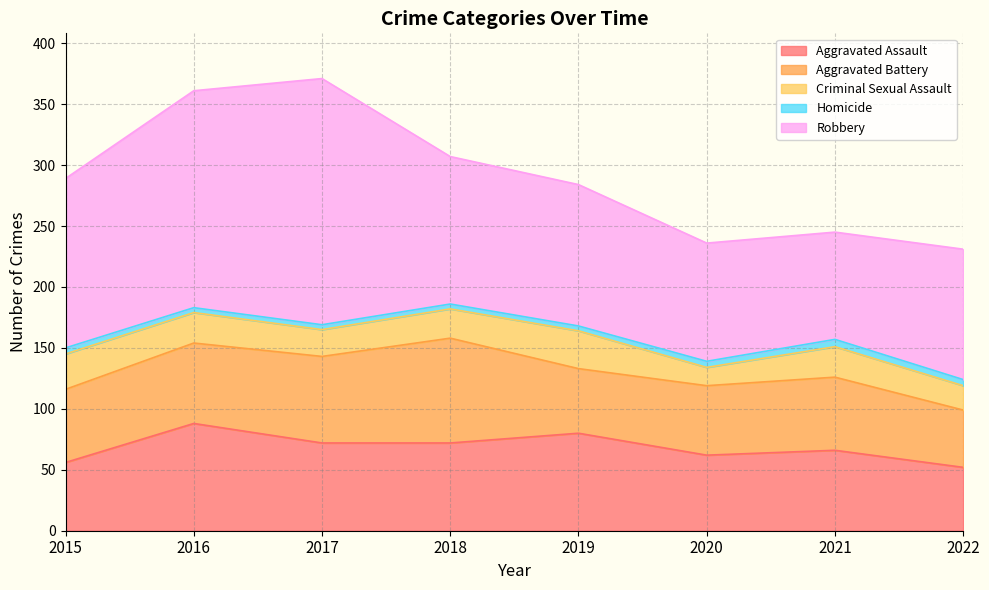

What value does the Robbery series have at 2015?

139